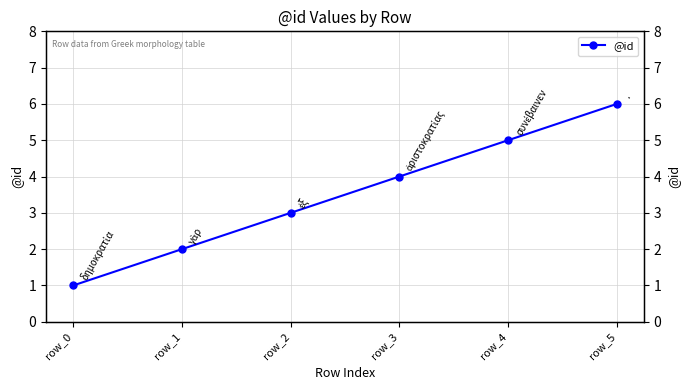

Rank the categories by value from lowest to highest.

row_0, row_1, row_2, row_3, row_4, row_5